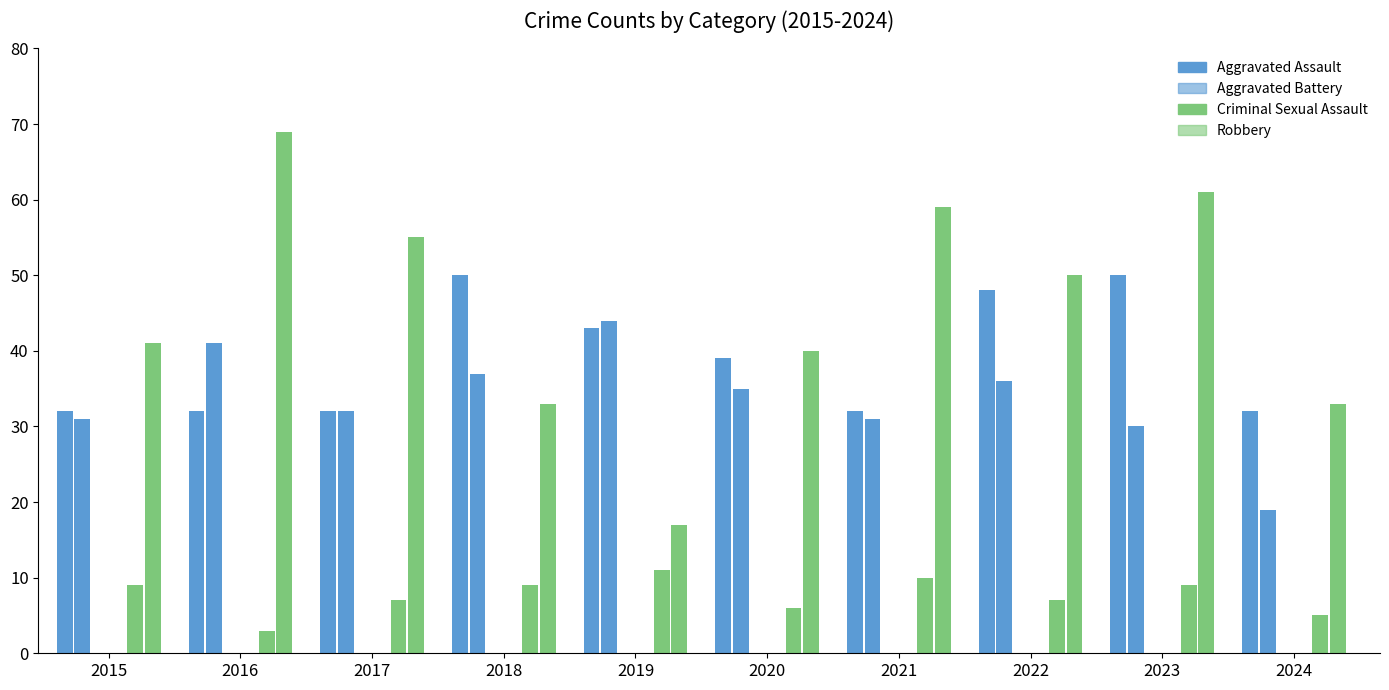

What is the difference between the maximum and minimum values in the Aggravated Battery series?

25